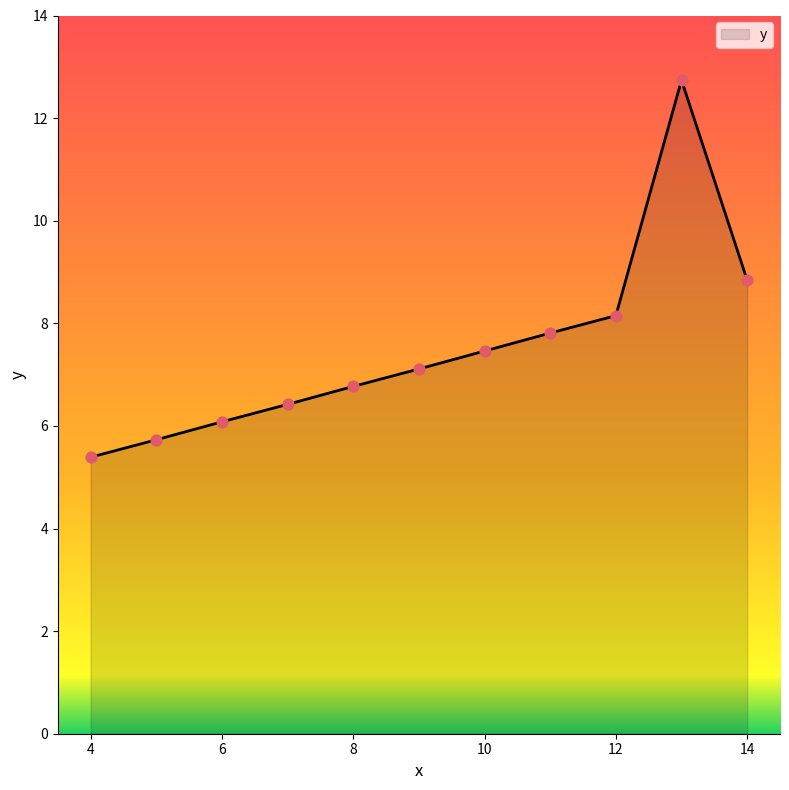

What is the smallest value displayed?

5.4